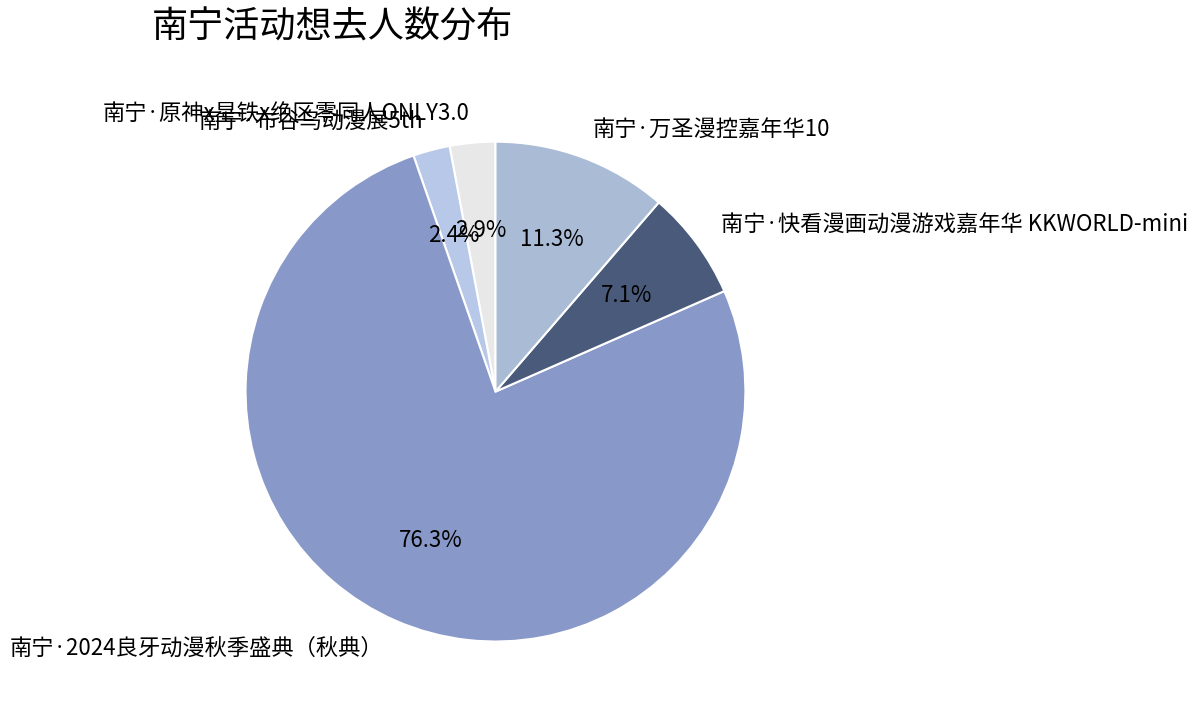

True or false: 南宁·快看漫画动漫游戏嘉年华 KKWORLD-mini accounts for 7% of the total.

True